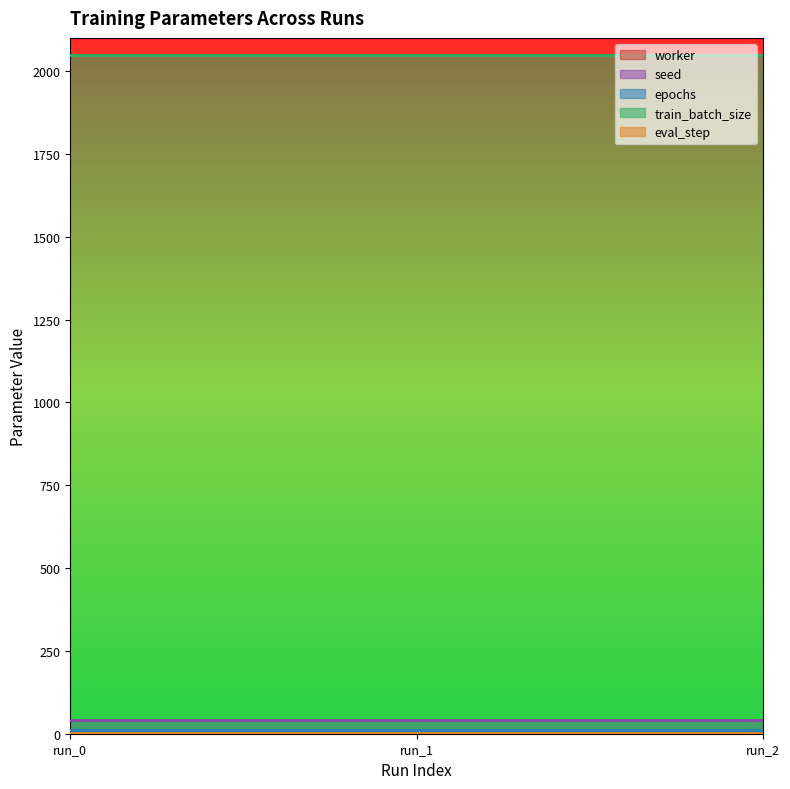

Which has a higher value, run_2 or run_1?

run_2